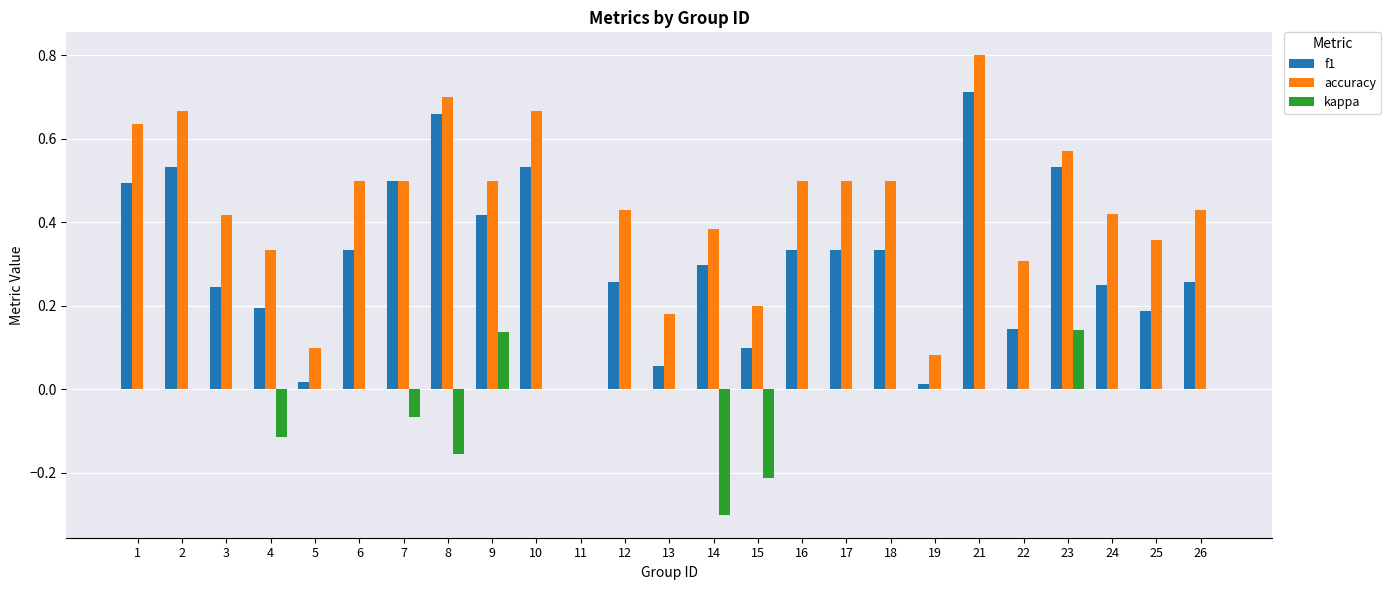

What is the sum of all f1 values?

7.7